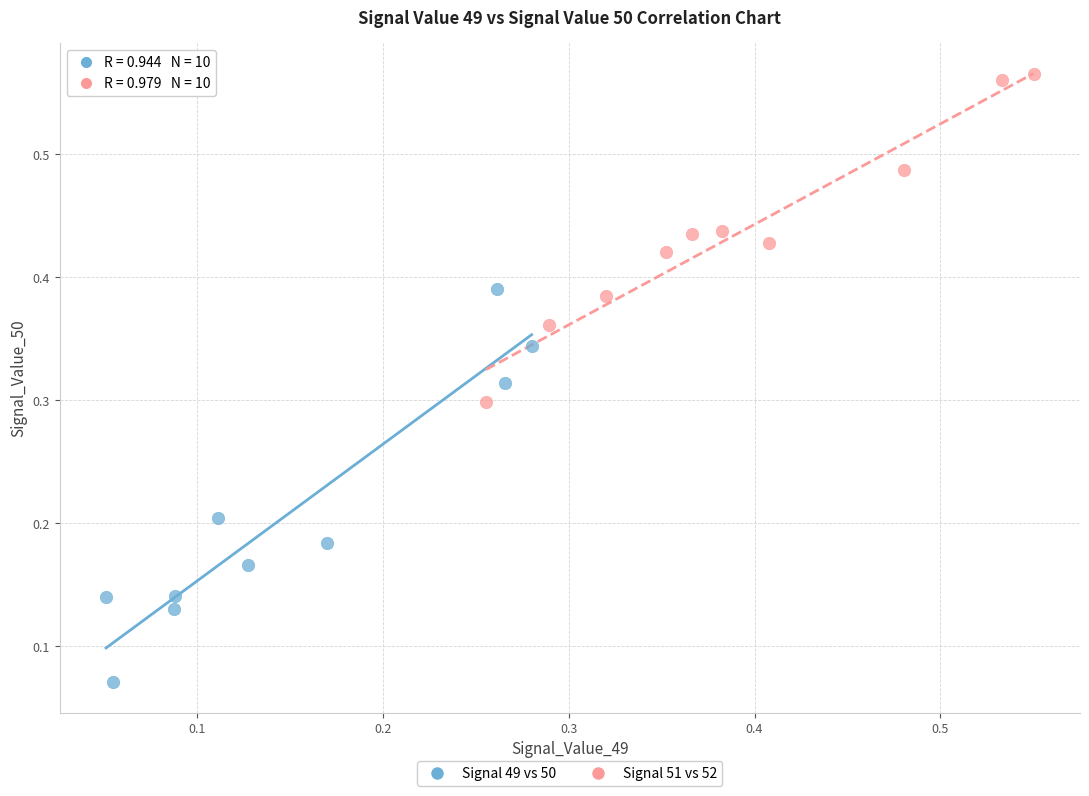

Which series contains the highest Y value?

Signal 51 vs 52